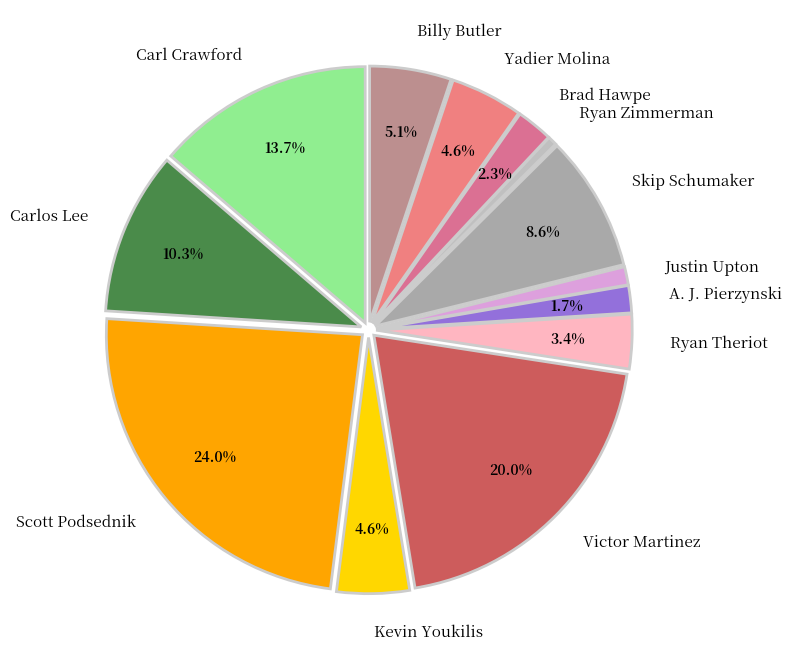

Between Yadier Molina and Carl Crawford, which is larger?

Carl Crawford